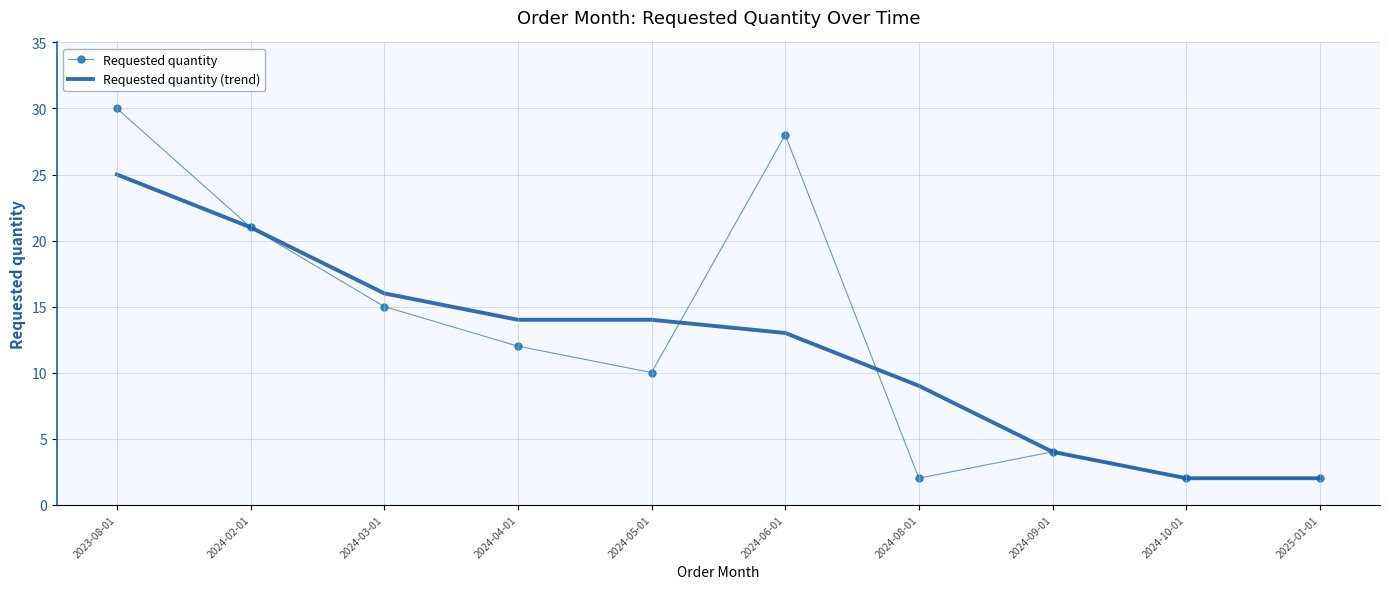

What position from the left is 2024-05-01?

5